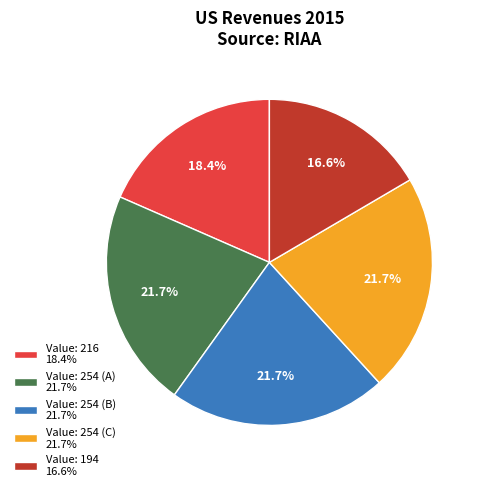

Does Value: 254 (A) 21.7% account for over 50% of the chart?

No